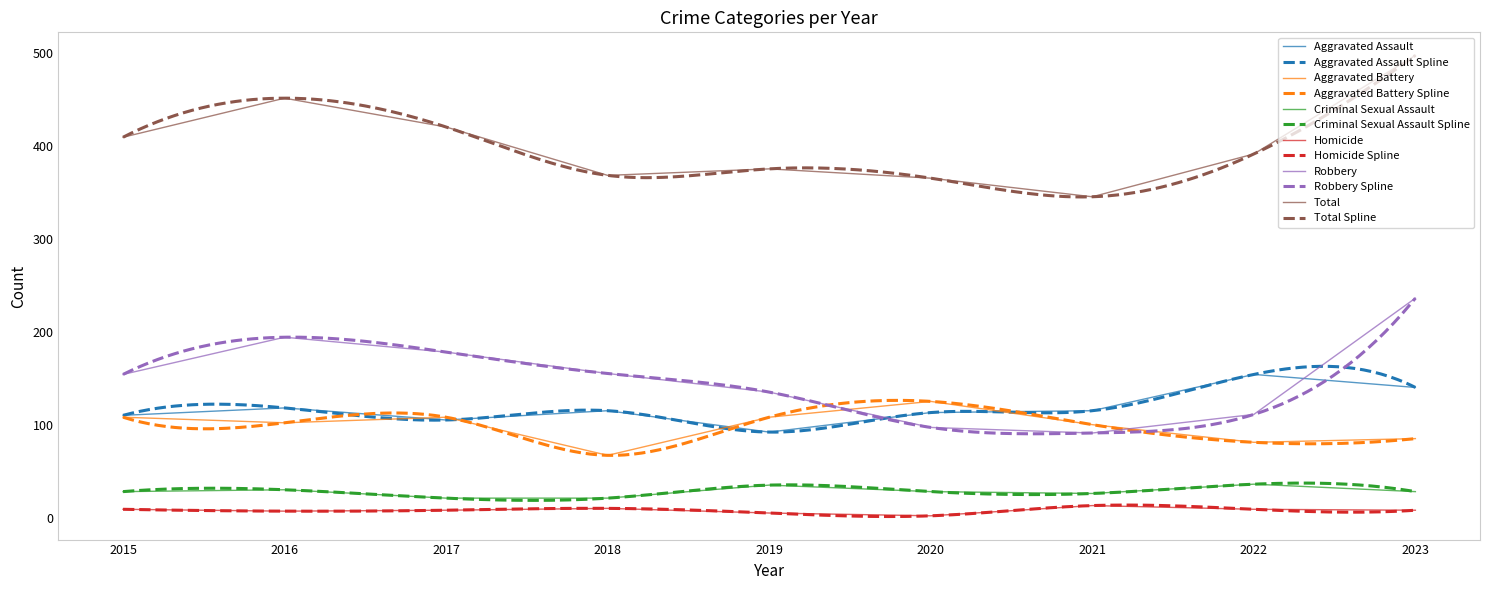

True or false: Criminal Sexual Assault and Robbery intersect in this chart.

False